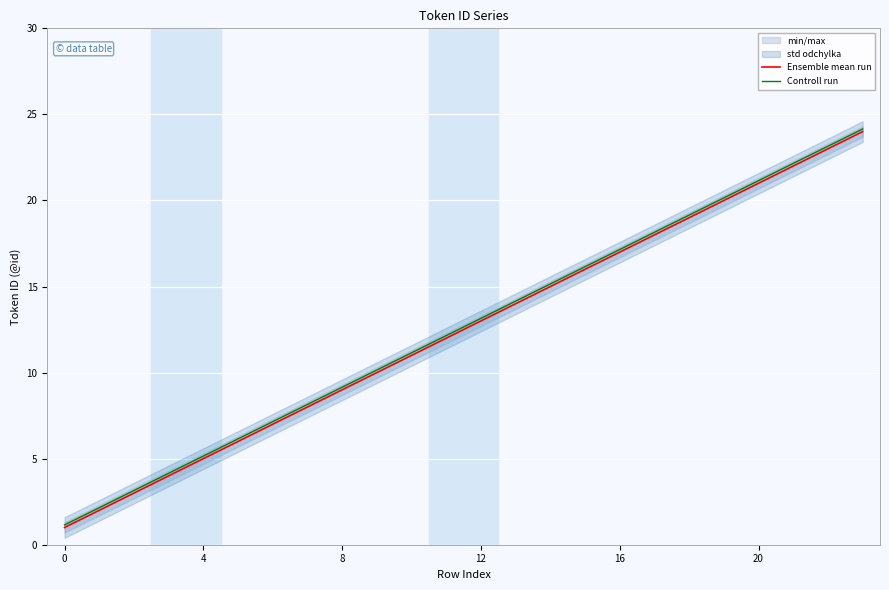

What is the highest value of the Ensemble mean run series?

24.0